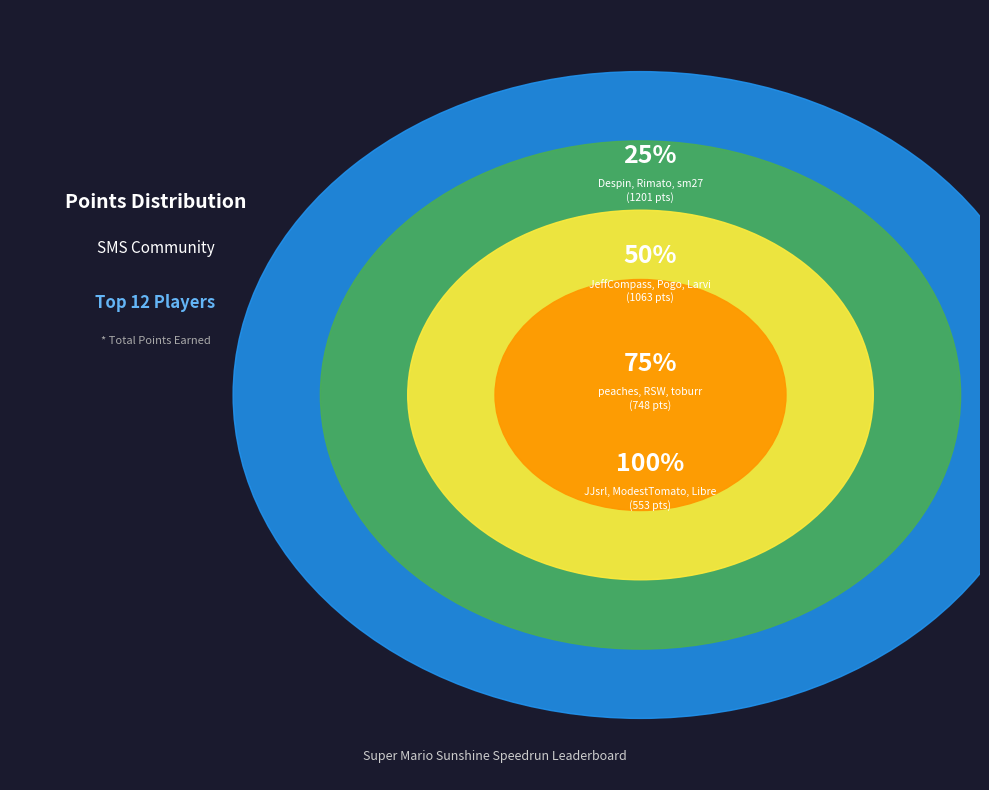

To the nearest percent, what portion does Despin represent?

12%